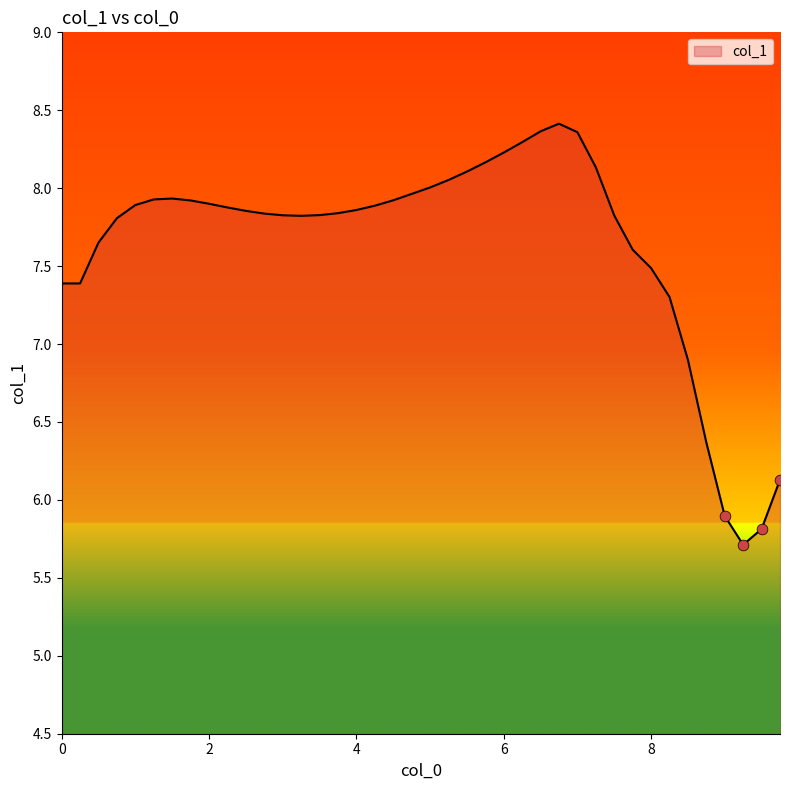

What is the difference between the maximum and minimum values?

2.7